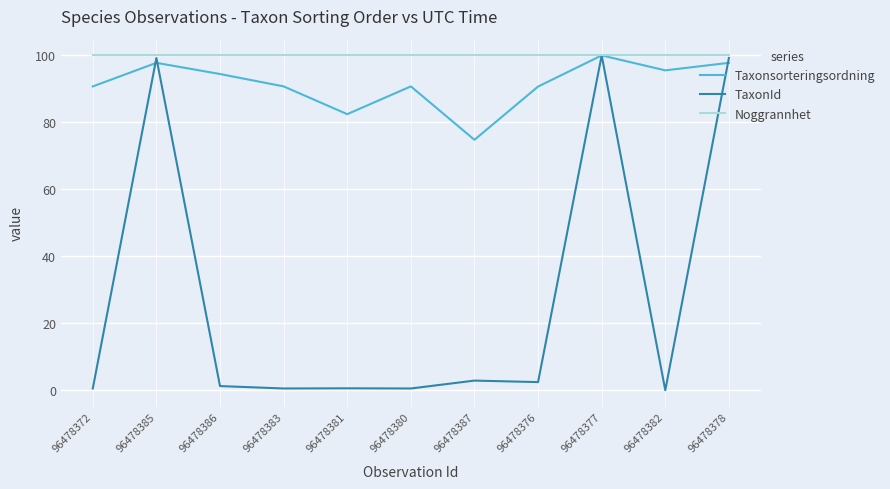

What is the sum of the TaxonId values at 96478378 and 96478376?

101.7